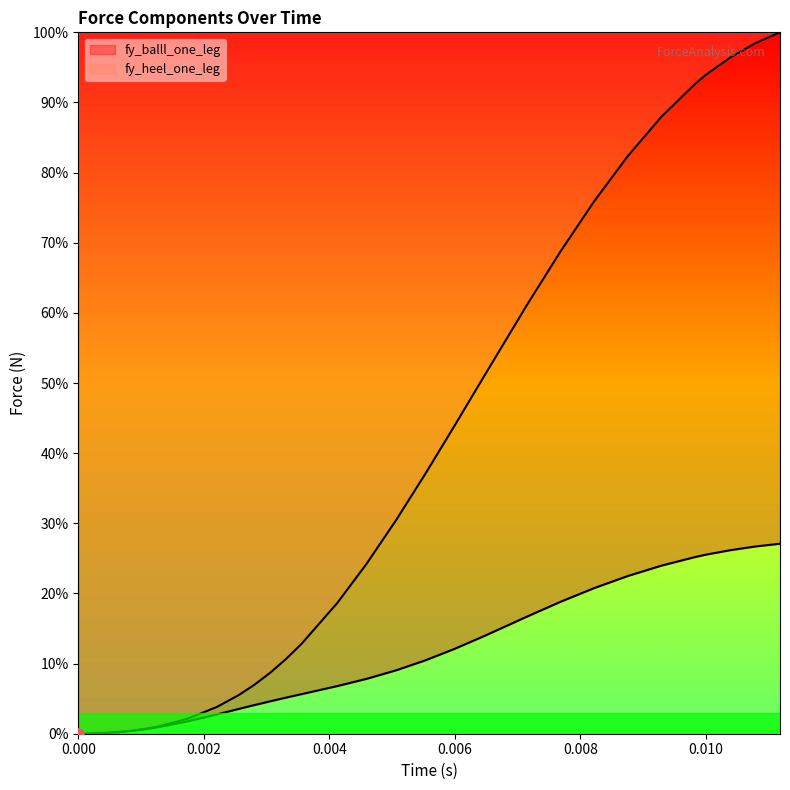

Is the value of fy_balll_one_leg at 0.000 greater than the value of fy_heel_one_leg at 0.000?

No